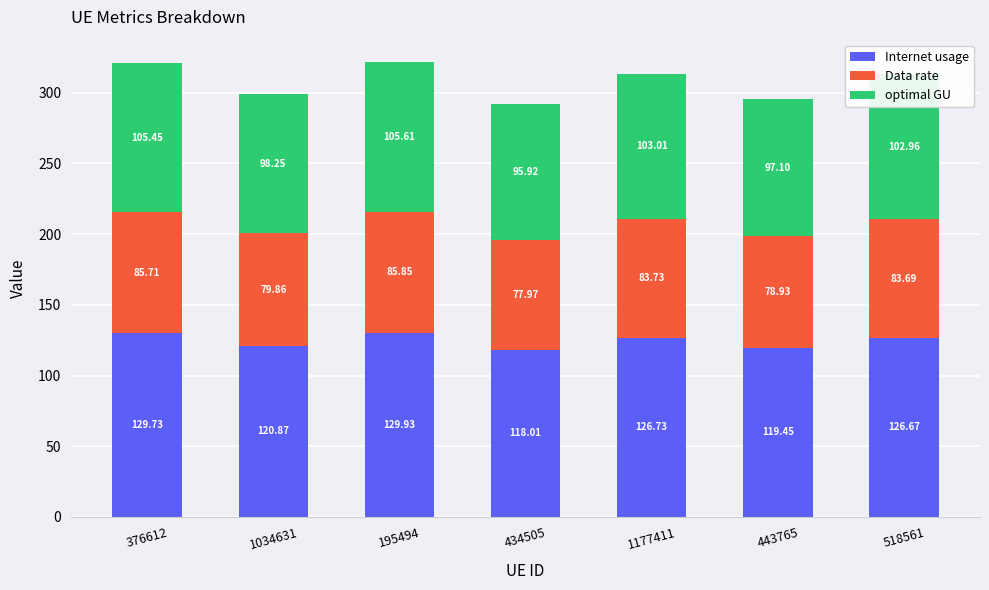

What is the total value across all series at 1034631?

299.0